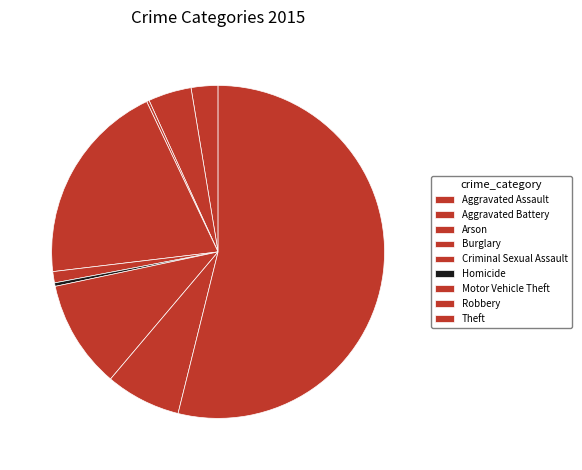

How many slices are in this pie chart?

9